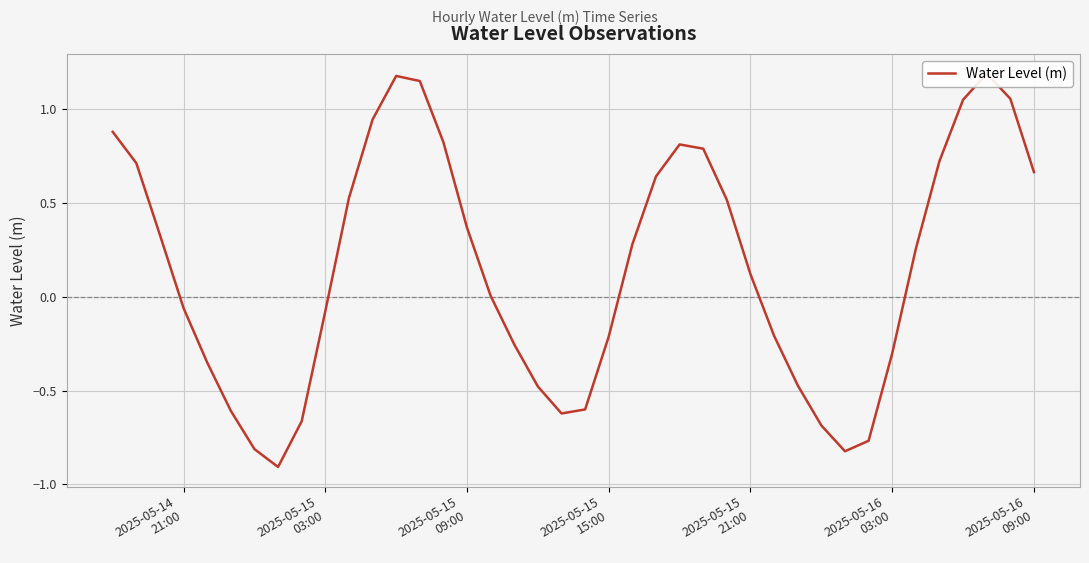

How many points are lower than both their immediate neighbors (excluding endpoints)?

3